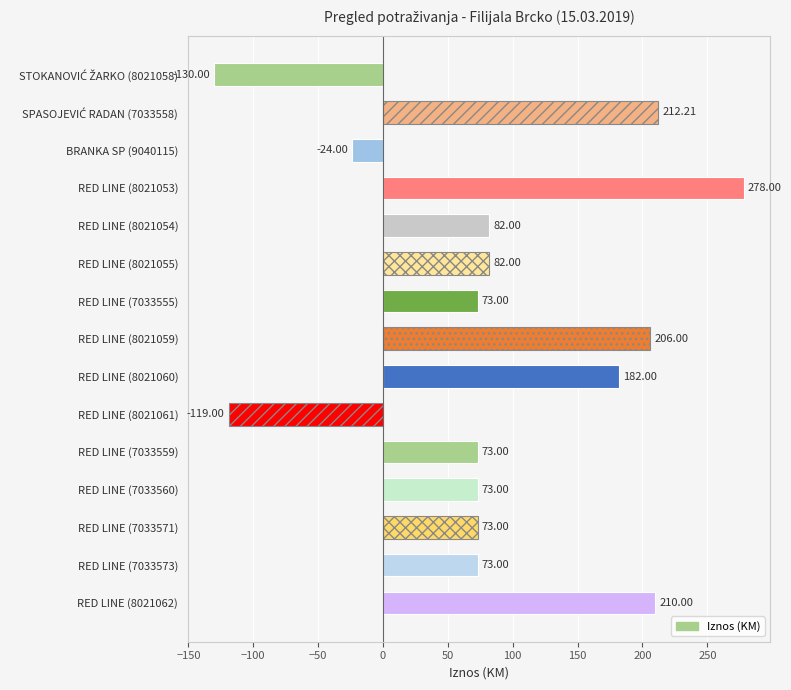

What is the change in value from RED LINE (8021062) to RED LINE (7033573)?

-137.0